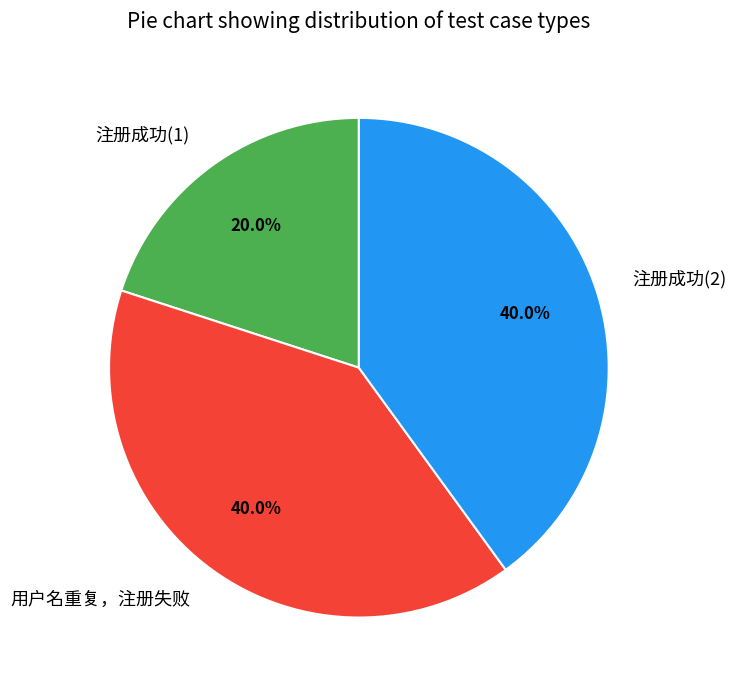

Is there a majority slice in this chart?

No